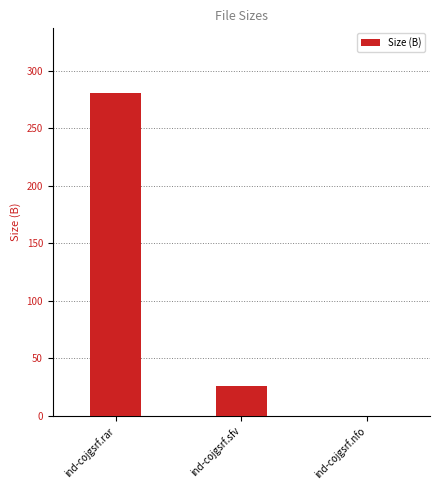

What is the change in value from ind-cojgsrf.rar to ind-cojgsrf.sfv?

-255